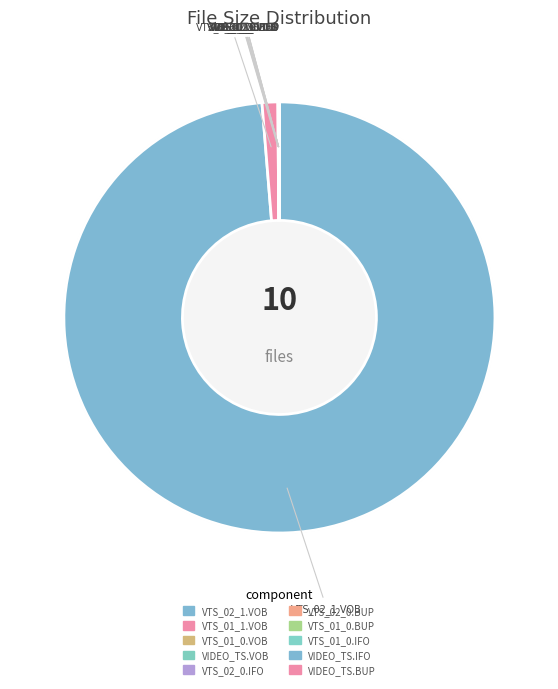

Rank the categories by value from highest to lowest.

VTS_02_1.VOB, VTS_01_1.VOB, VTS_01_0.VOB, VIDEO_TS.VOB, VTS_02_0.IFO, VTS_02_0.BUP, VTS_01_0.BUP, VTS_01_0.IFO, VIDEO_TS.IFO, VIDEO_TS.BUP